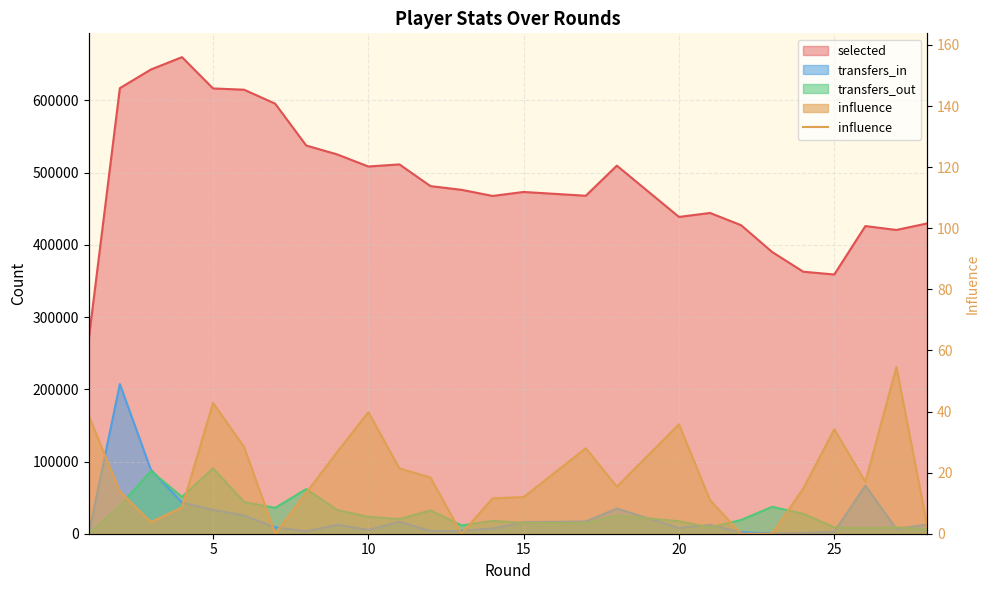

Does the chart display data point markers on the line(s)?

No